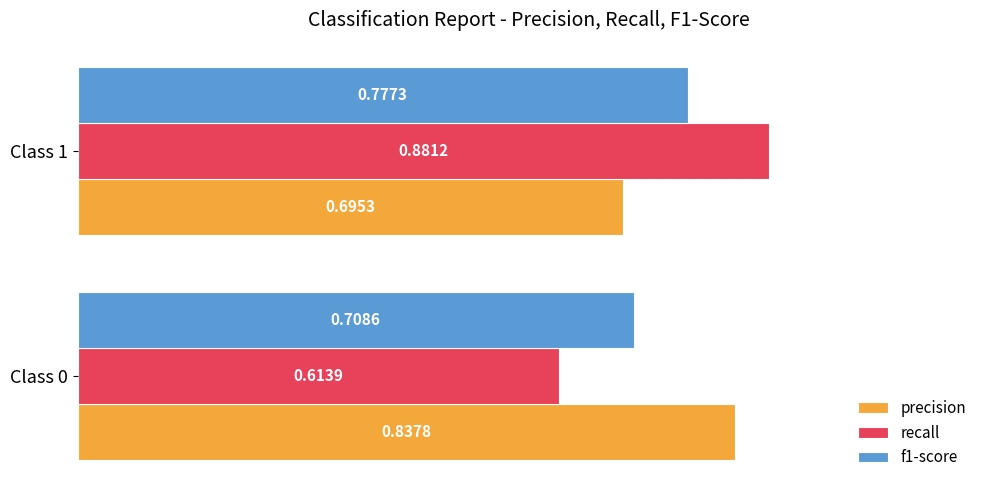

List the series in order of their overall mean, highest first.

precision, recall, f1-score